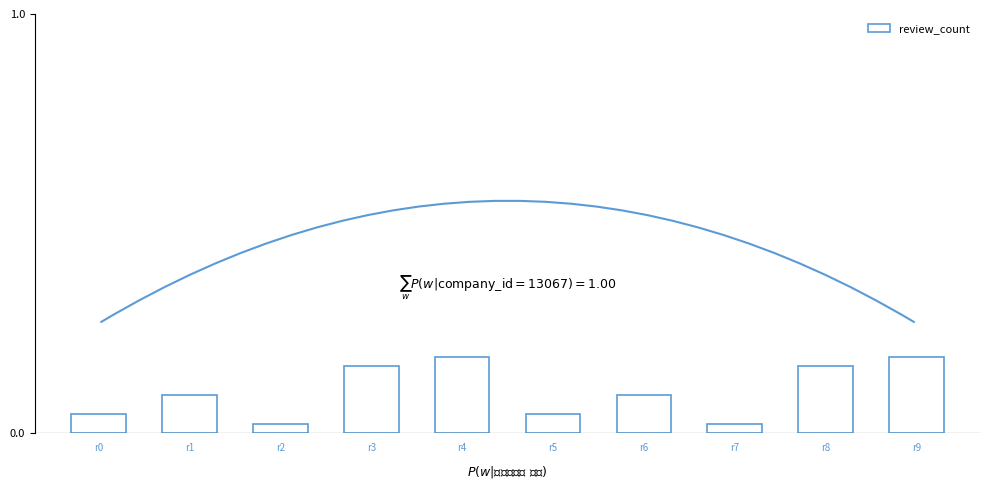

True or false: the data shows 0.3 at r4.

False